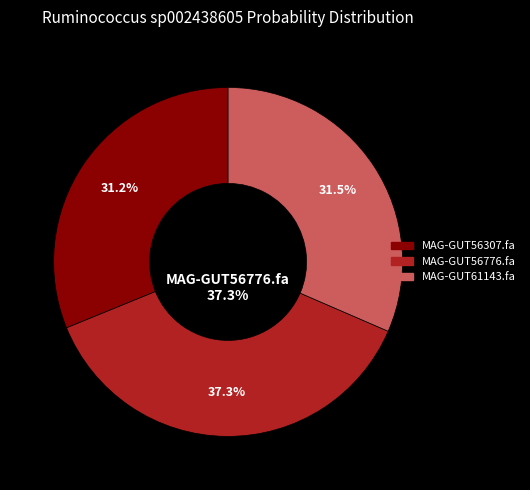

Is it true that MAG-GUT61143.fa is 32% of the pie?

True